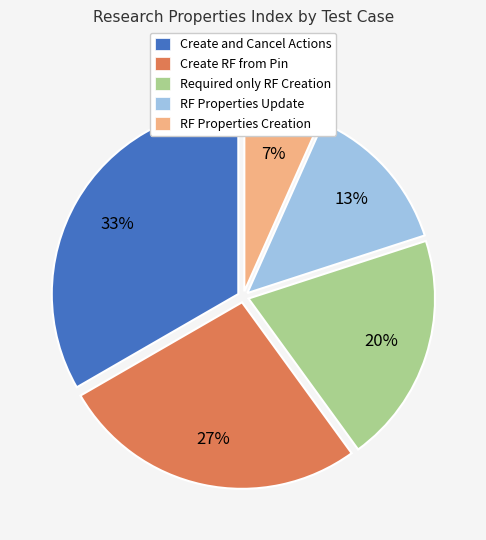

Is there any slice that represents more than half of the pie?

No